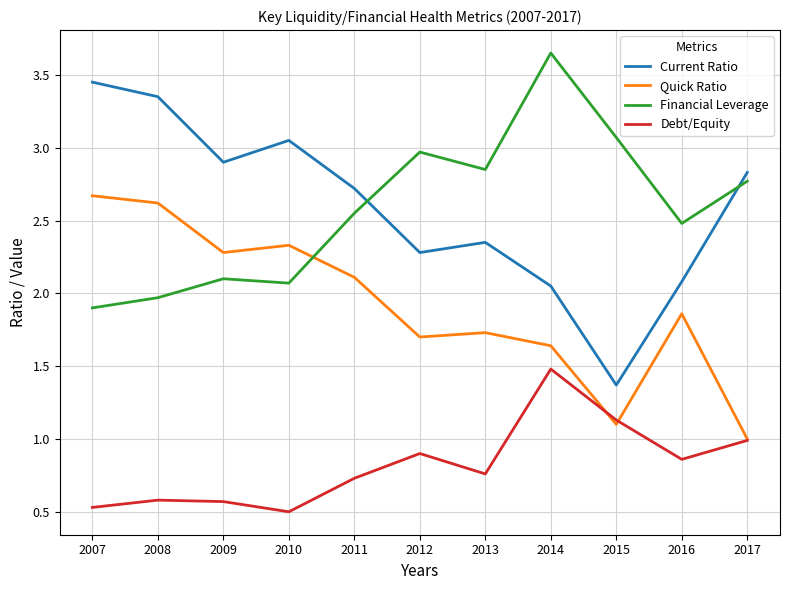

What is the difference between the second highest and minimum values in the Debt/Equity series?

0.6